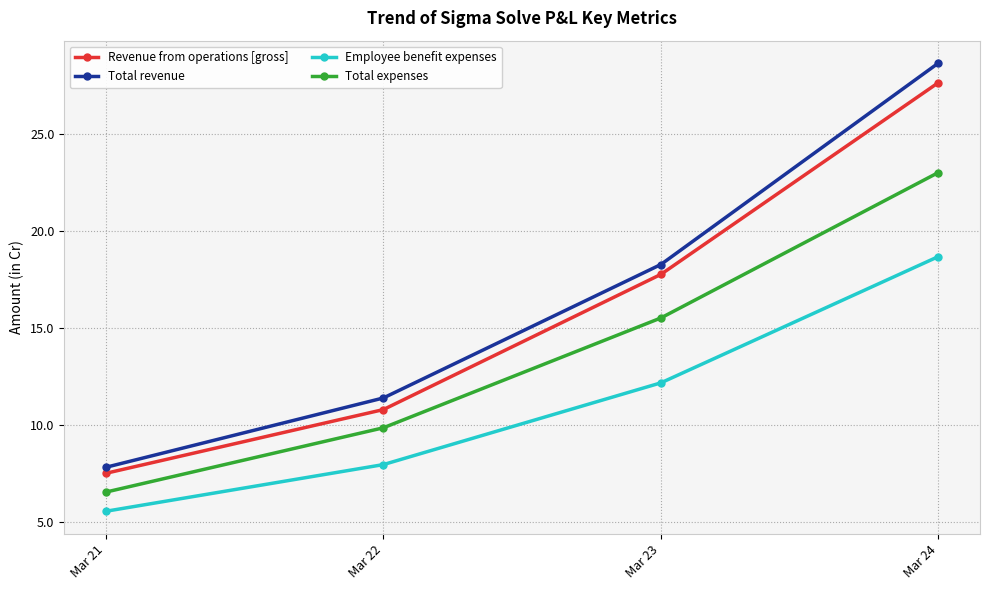

The value of Total revenue at Mar 24 is 28.7. True or false?

True